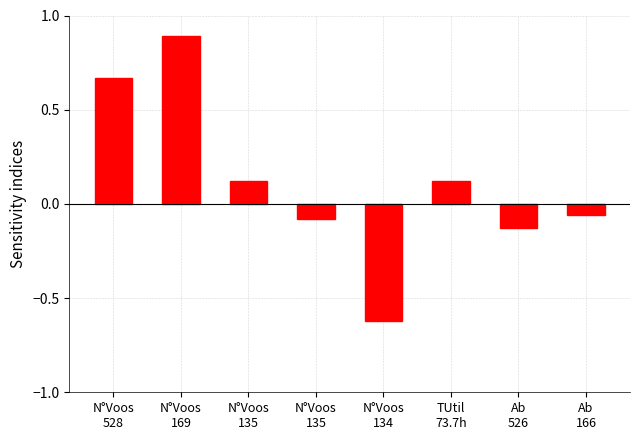

Reading left to right, extract all data points from this chart.

0.7	0.9	0.1	-0.1	-0.6	0.1	-0.1	-0.1